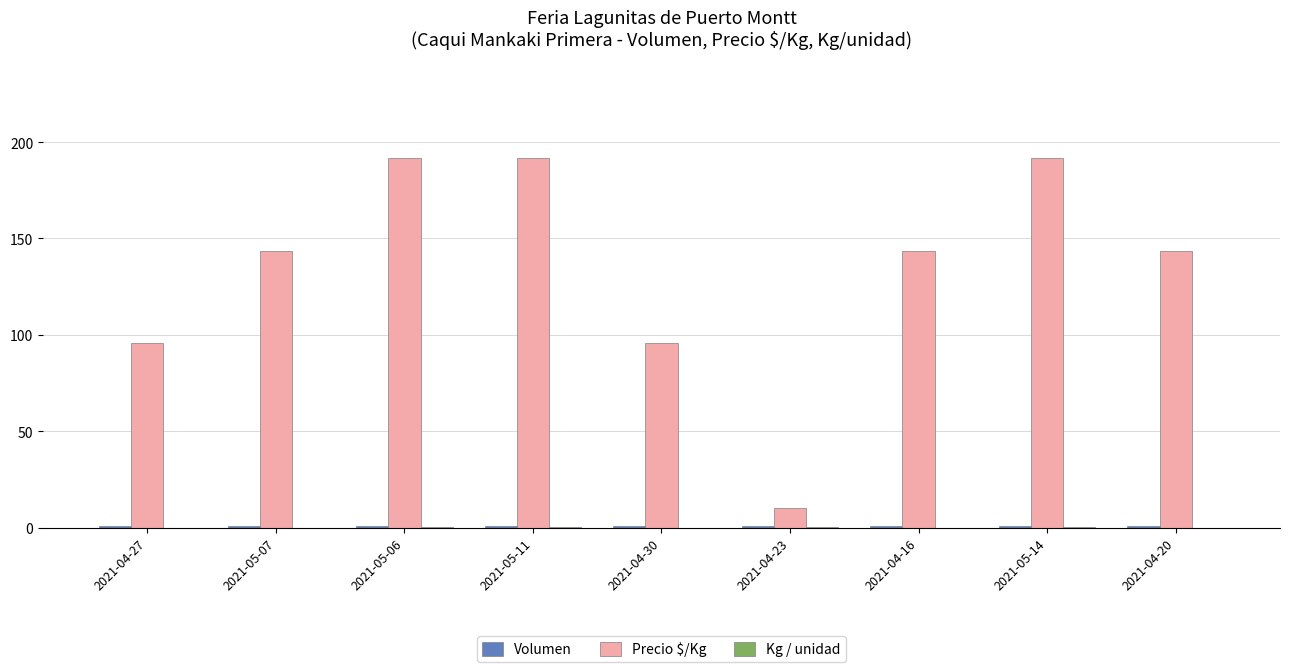

Between 2021-04-30 and 2021-05-14, which series saw the biggest shift?

Precio $/Kg